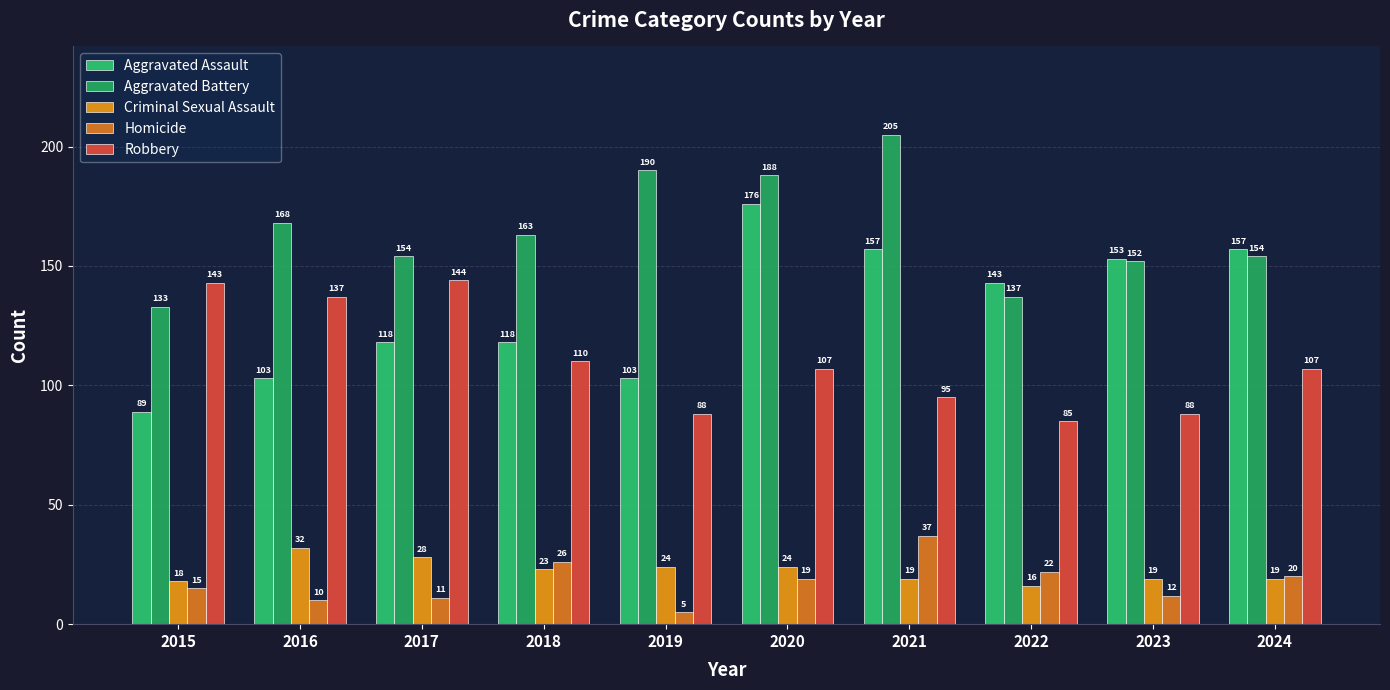

What is the difference between the Homicide values at 2018 and 2017?

15